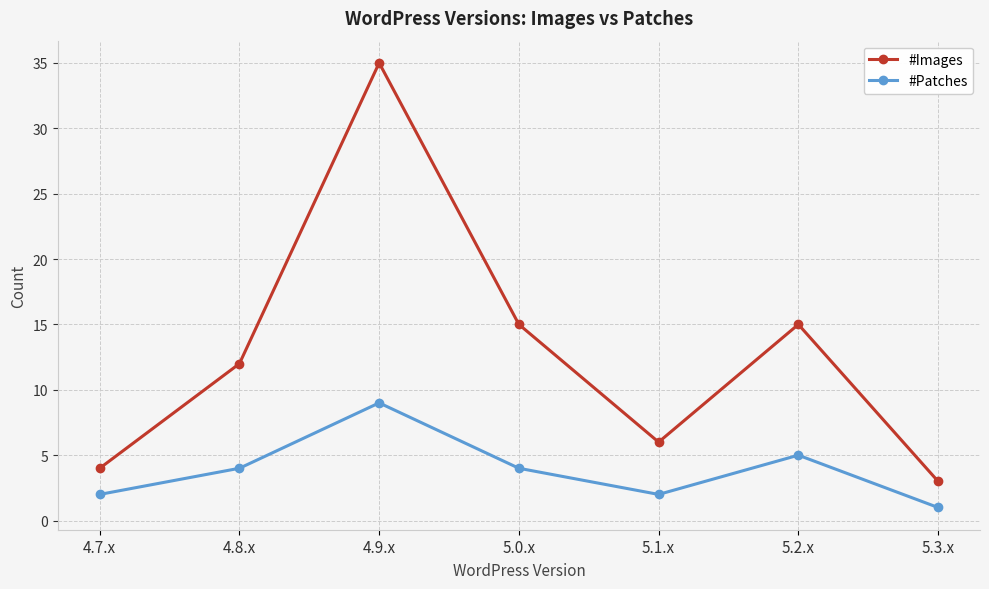

Which series has the largest range (max minus min)?

#Images